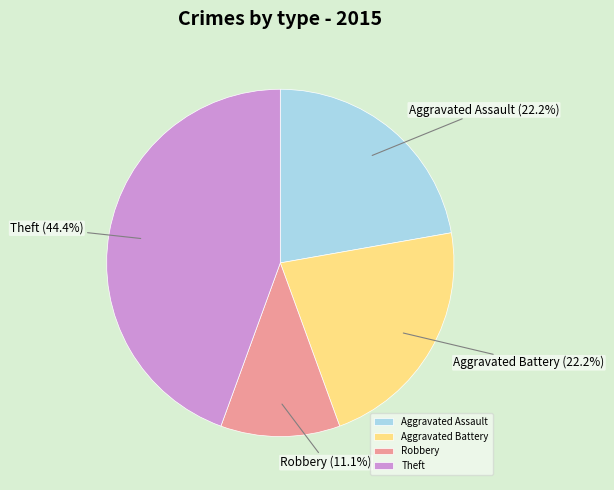

Which slice is the largest?

Theft